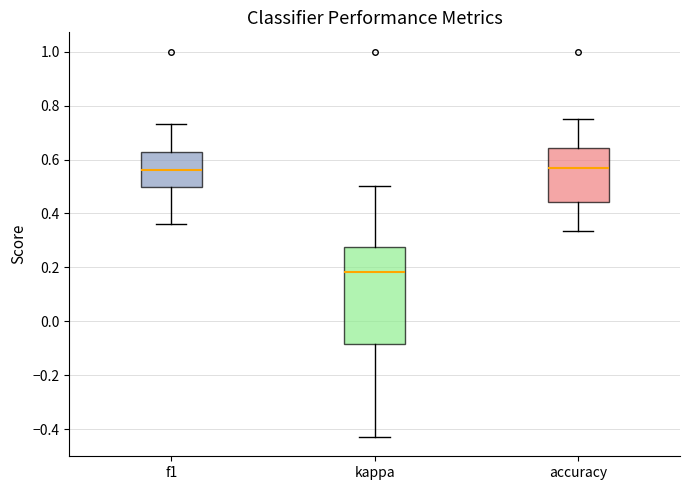

Reading left to right, read every box against the y-axis: the position of its median line, the range the box covers, and the ends of its whiskers. The values are not printed on the chart, so give them approximately, as read against the axis.

f1: median 0.56, box 0.50 to 0.62, whiskers 0.36 to 0.74
kappa: median 0.18, box -0.08 to 0.28, whiskers -0.42 to 0.50
accuracy: median 0.56, box 0.44 to 0.64, whiskers 0.34 to 0.76